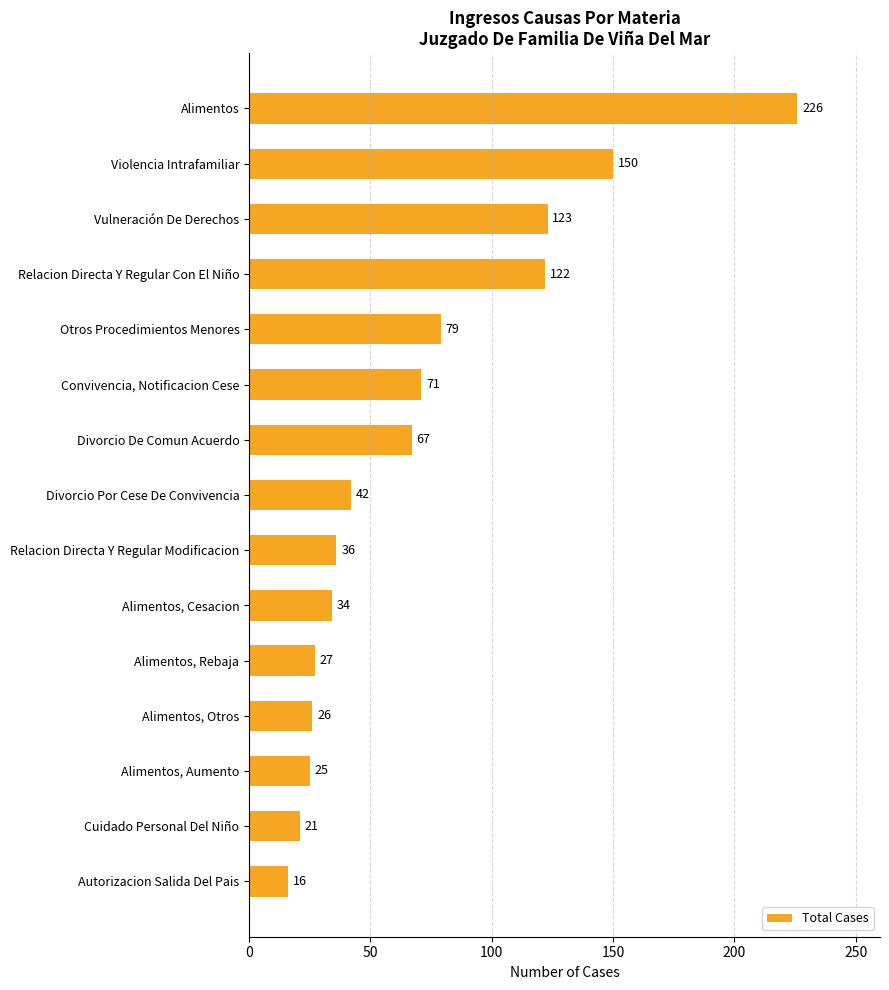

Where is the data nearest to the value 121?

Relacion Directa Y Regular Con El Niño